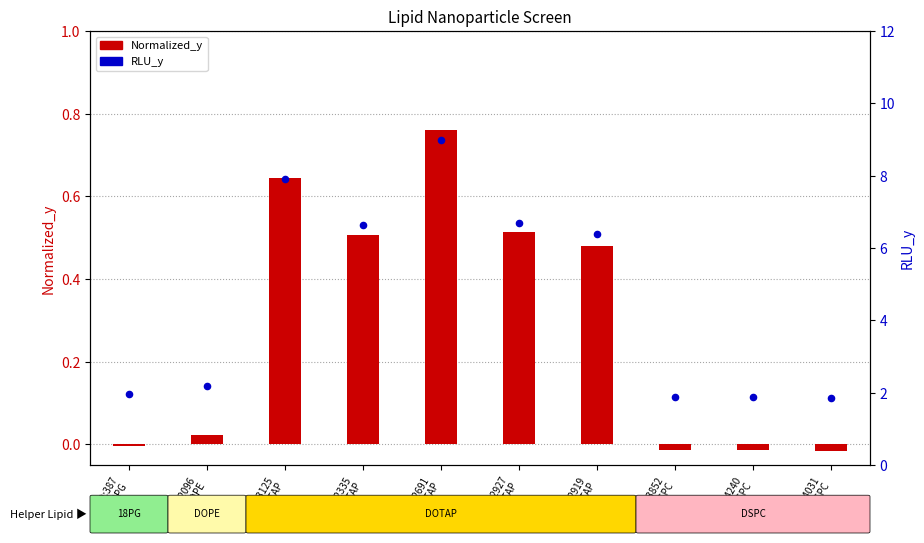

What is the ratio of the value at ID:2927
DOTAP to the value at ID:4240
DSPC?

3.6